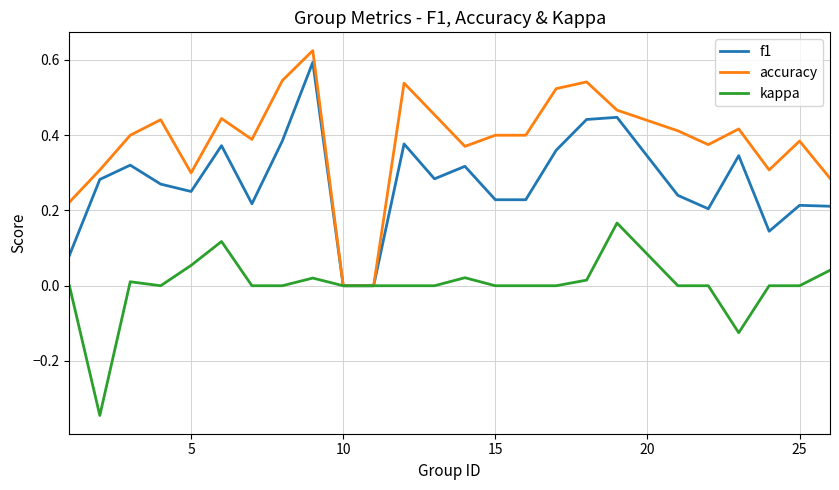

What are all the series names shown in the legend?

f1, accuracy, kappa